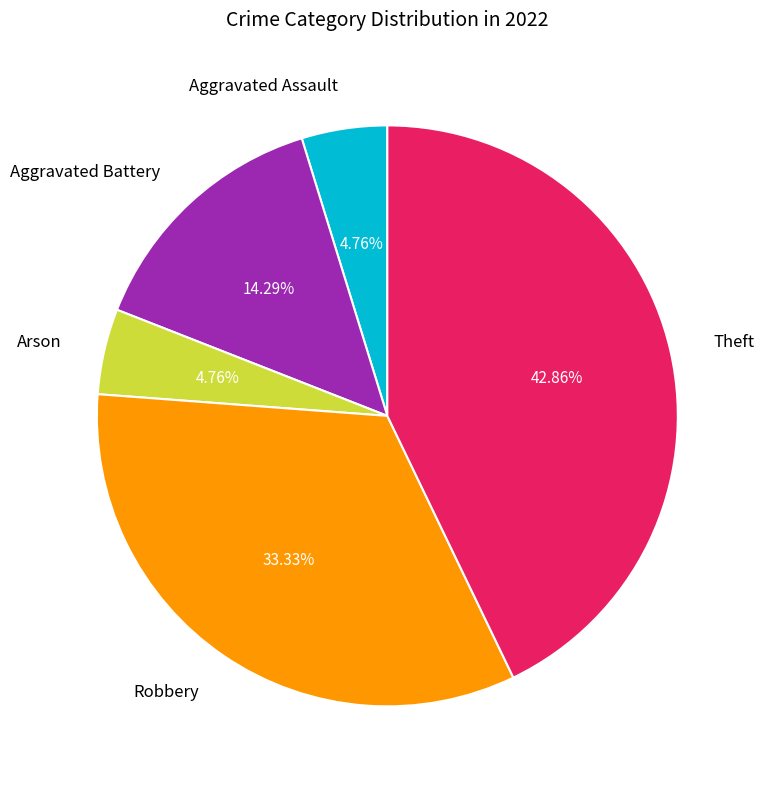

Which slice is the largest?

Theft